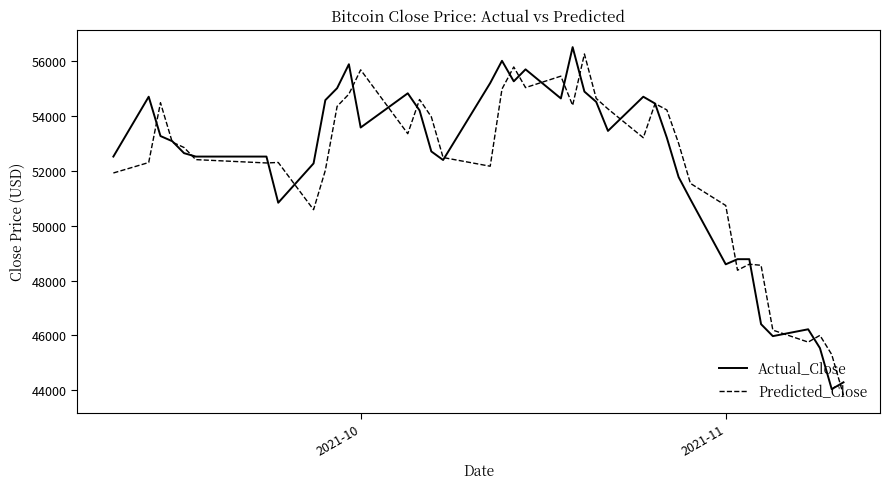

What is the lowest value of the Actual_Close series?

44040.0